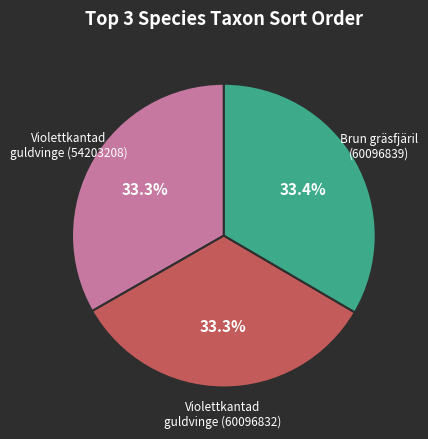

How many segments does this pie chart have?

3